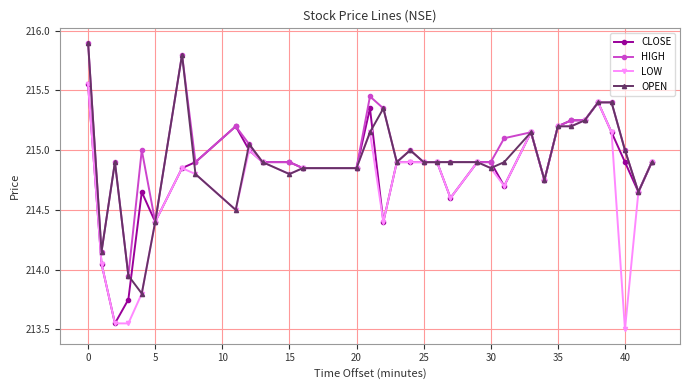

At how many categories does at least one series exceed 214?

33